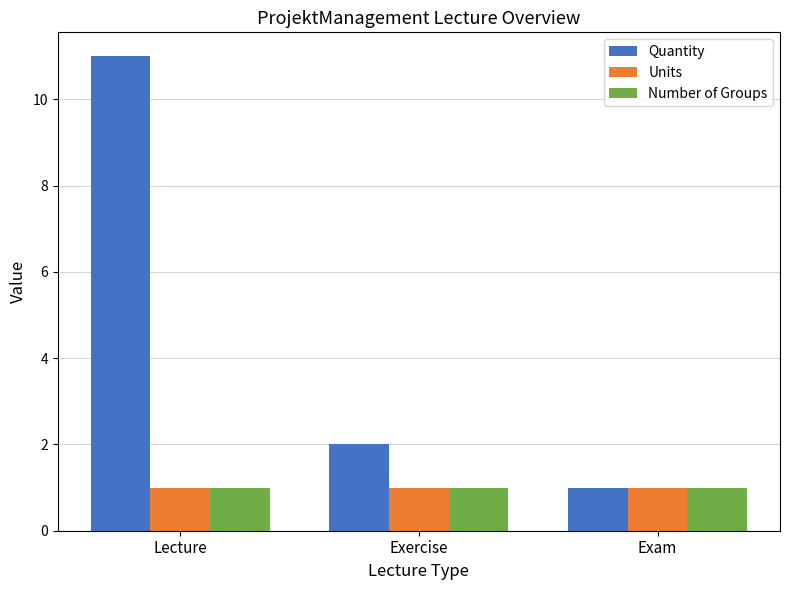

Which label corresponds to the largest value in the chart?

Lecture